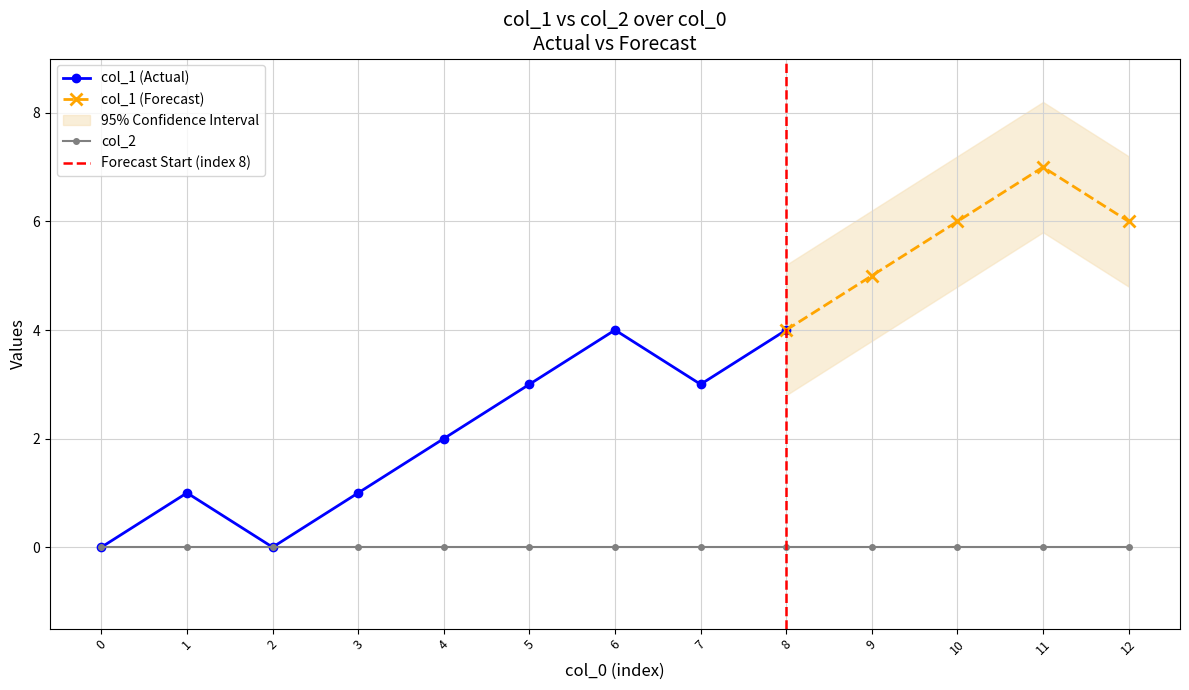

Which series changed the most between 1482166907 and 1485972125?

col_1